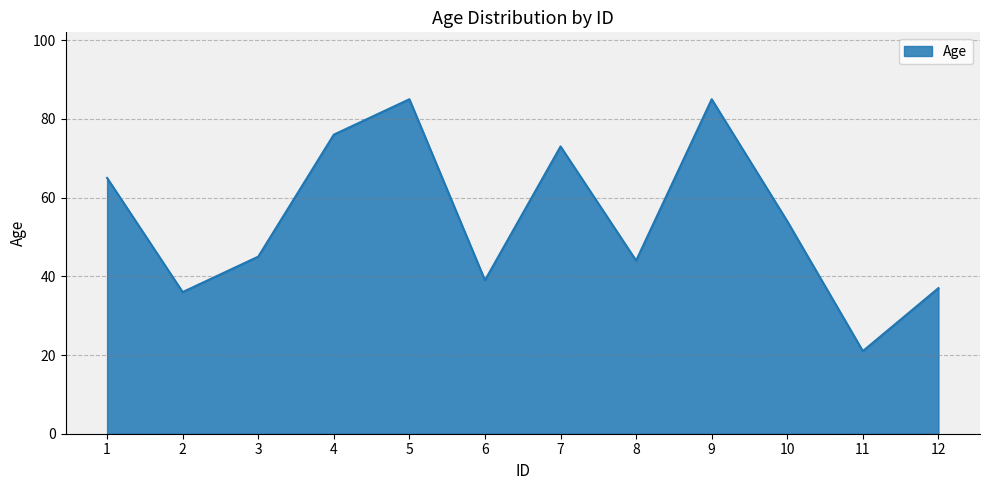

Reading left to right, transcribe all the data shown in this chart.

65	36	45	76	85	39	73	44	85	54	21	37